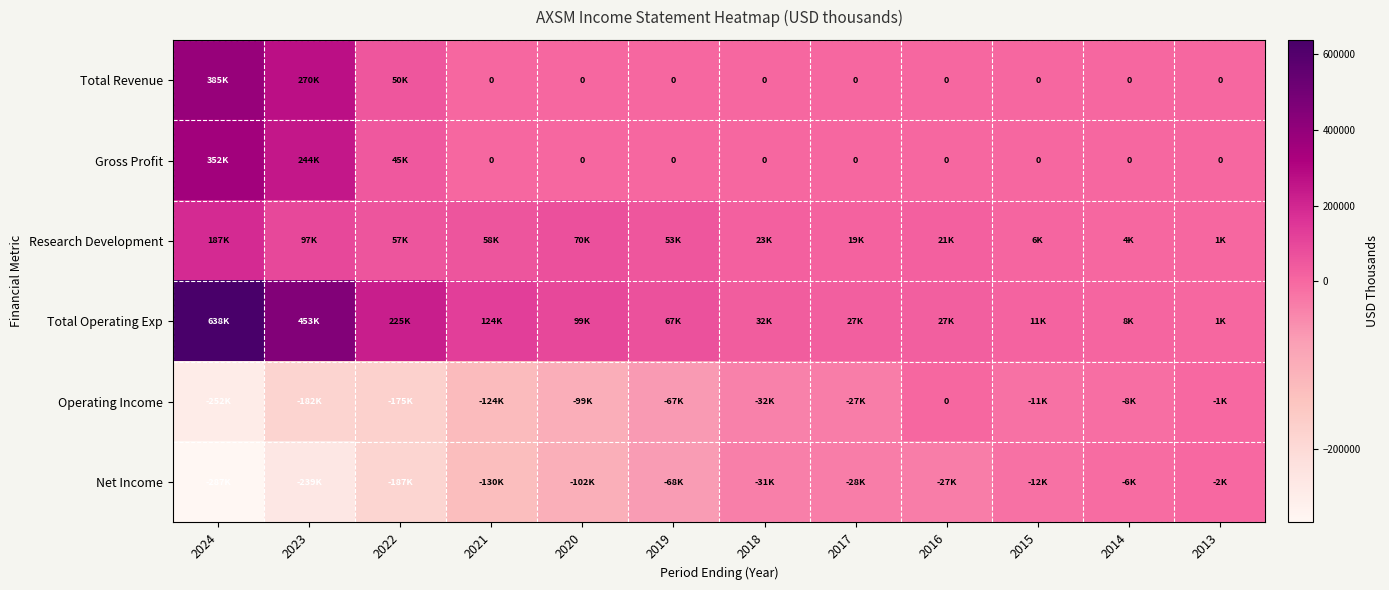

How many series are shown in this chart?

6